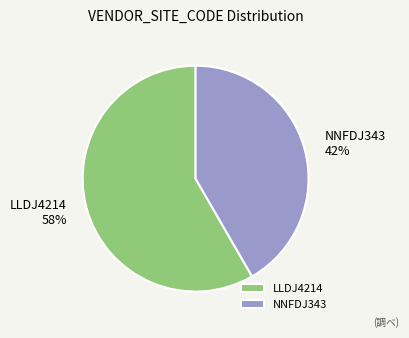

What is the ratio of the value at LLDJ4214 to the value at NNFDJ343?

1.4